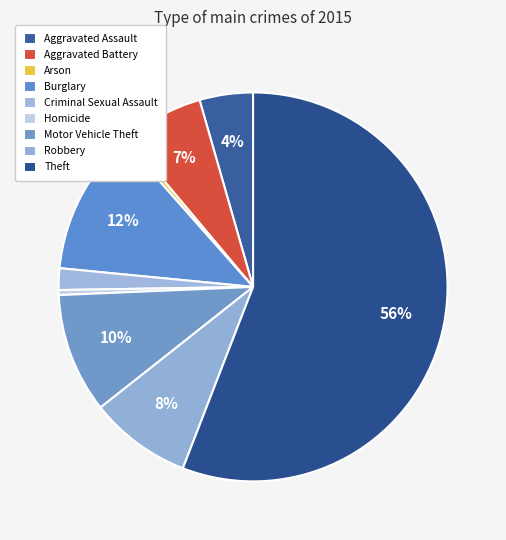

Is Theft the majority of the pie?

Yes